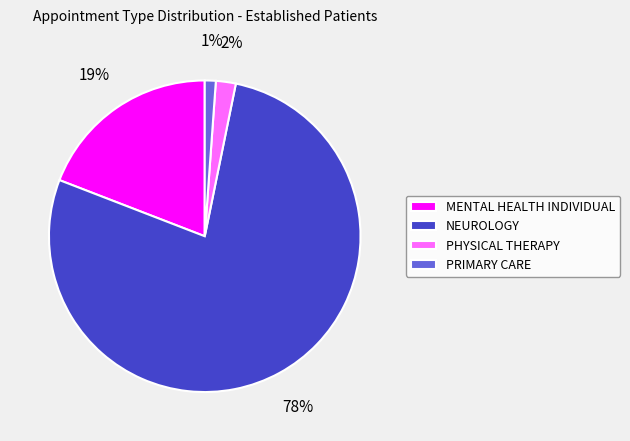

What percentage is the MENTAL HEALTH INDIVIDUAL slice, to the nearest percent?

19%